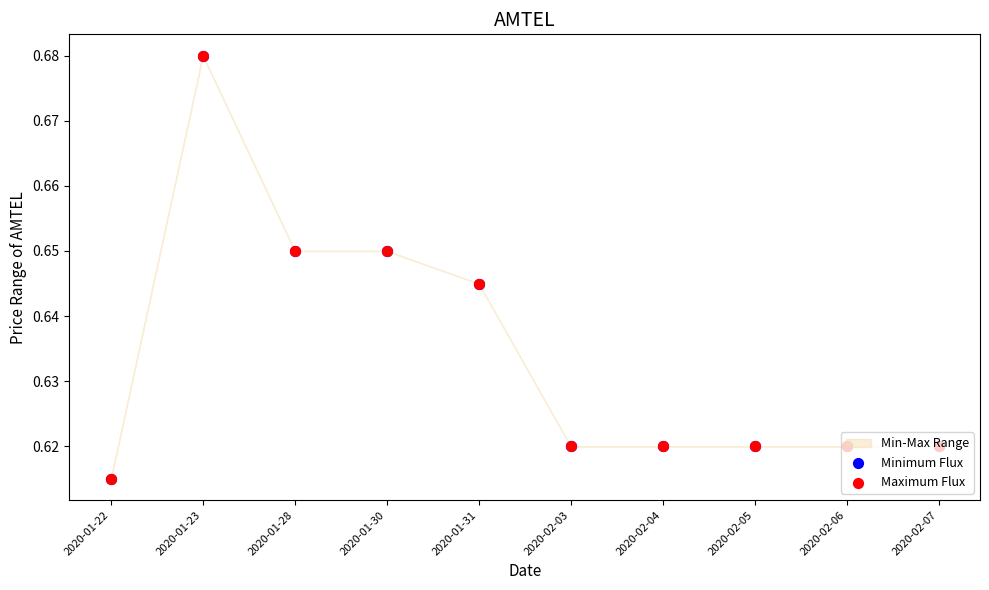

What is the total value across all series at 2020-02-07?

1.2